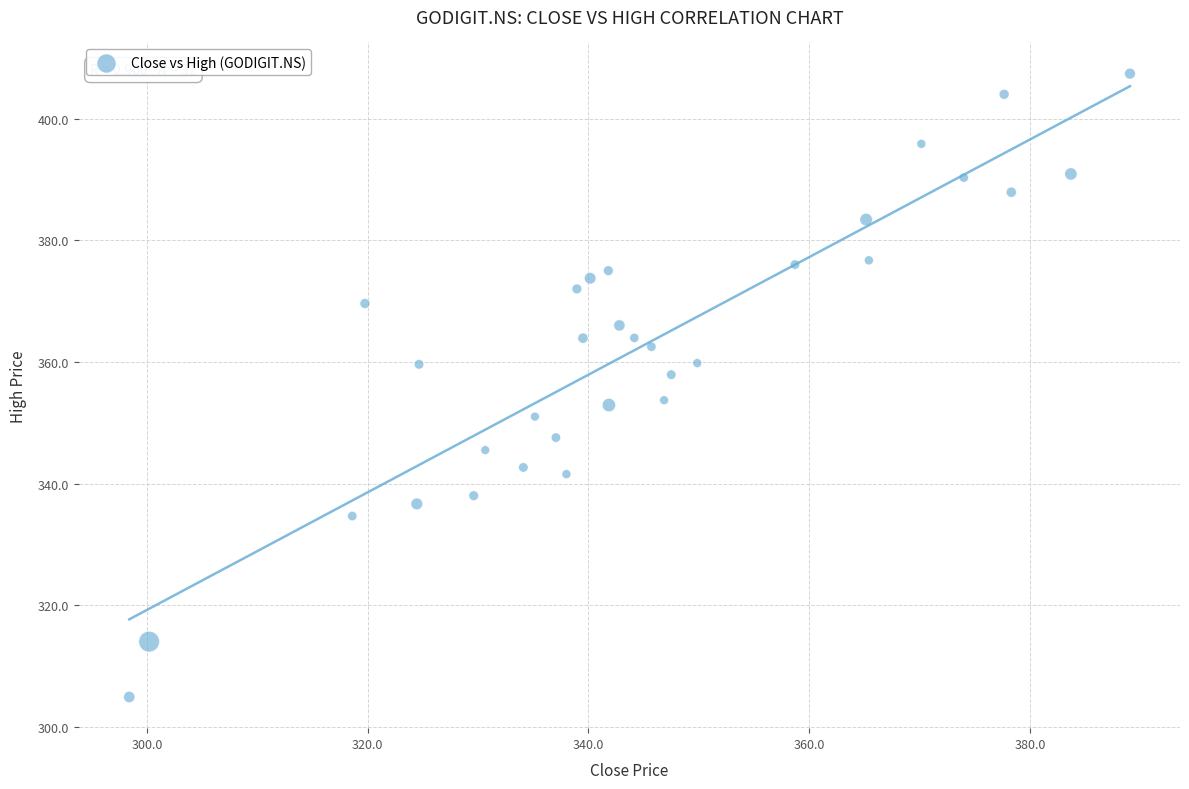

What is the range of Y values (max minus min)?

102.5